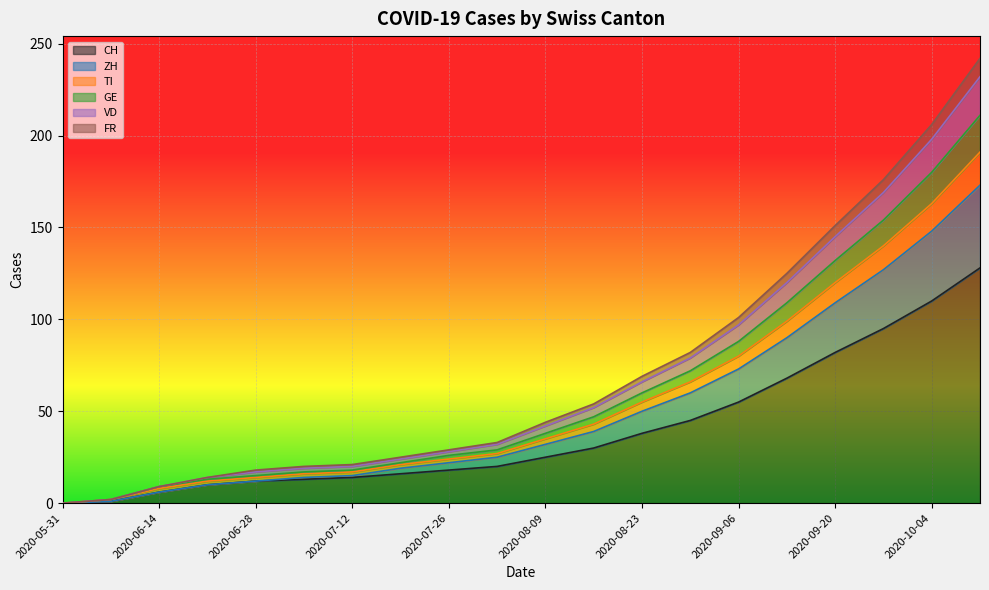

What is the label of the 19th point from the right?

2020-06-07